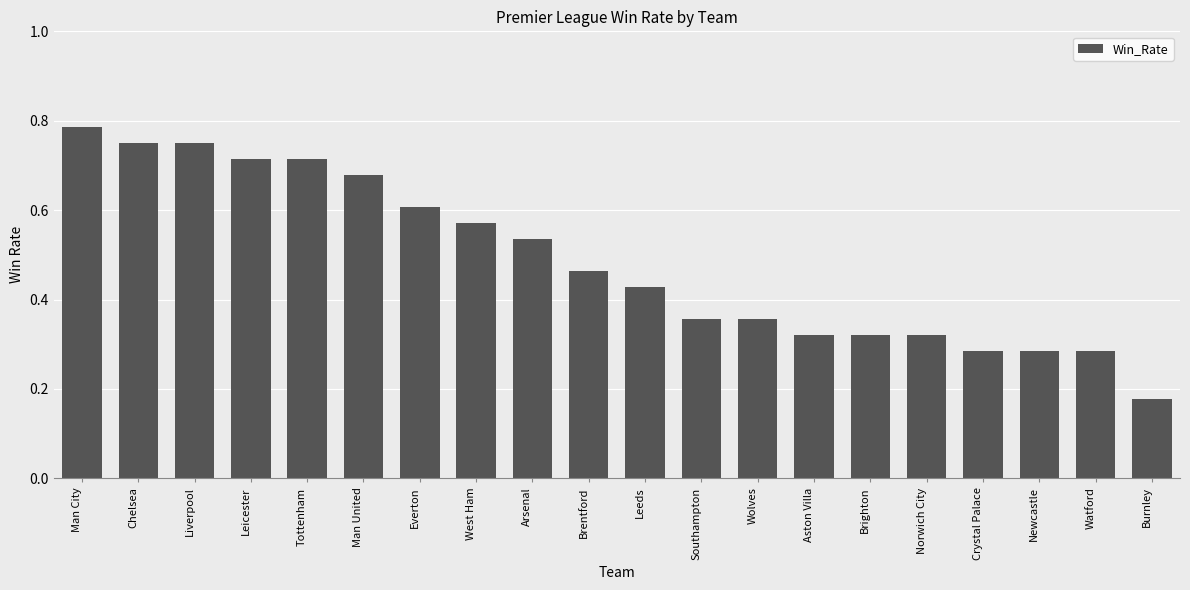

Count the values in the range 0 to 1.

20